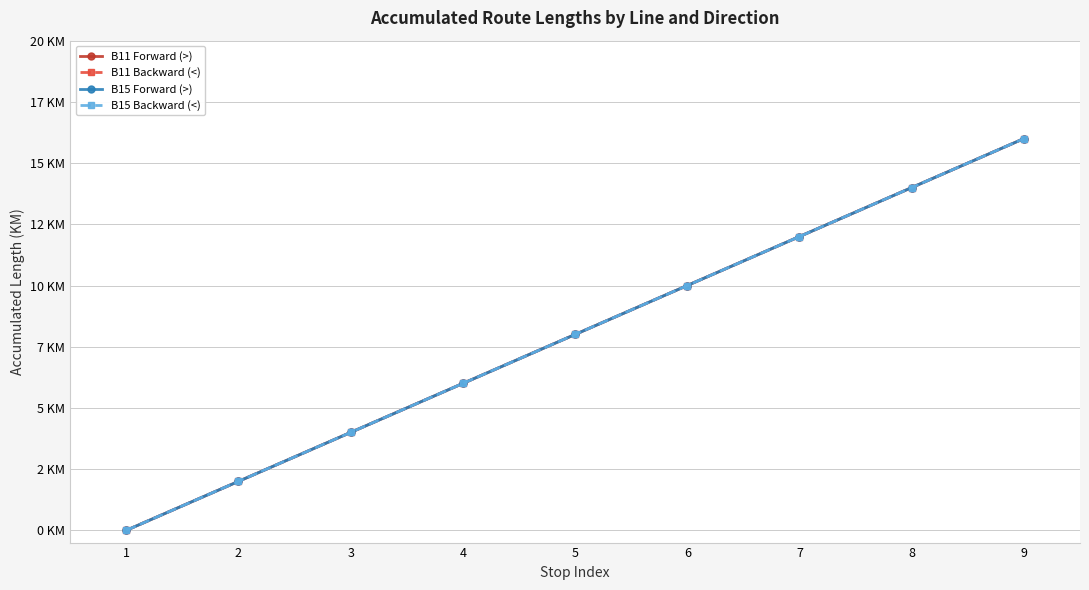

Rank the categories by B15 Backward (<) value from highest to lowest.

9, 8, 7, 6, 5, 4, 3, 2, 1